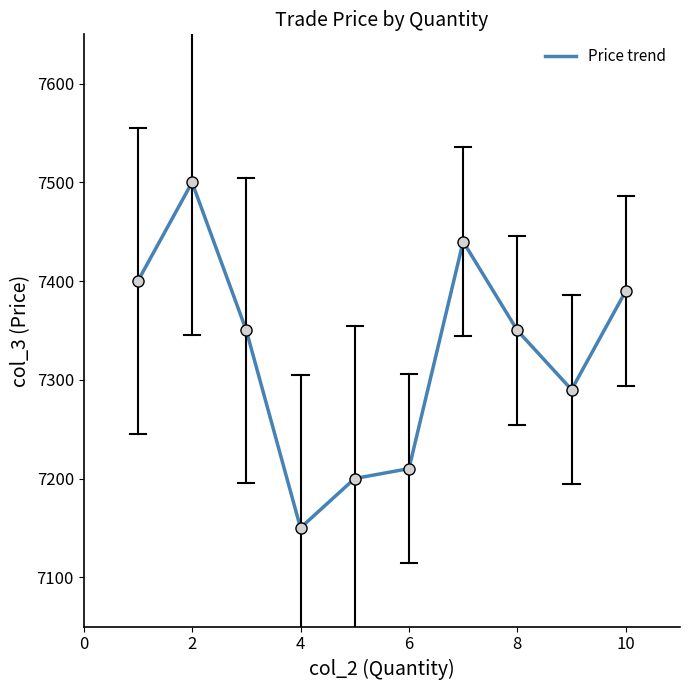

What is the smallest value displayed?

7150